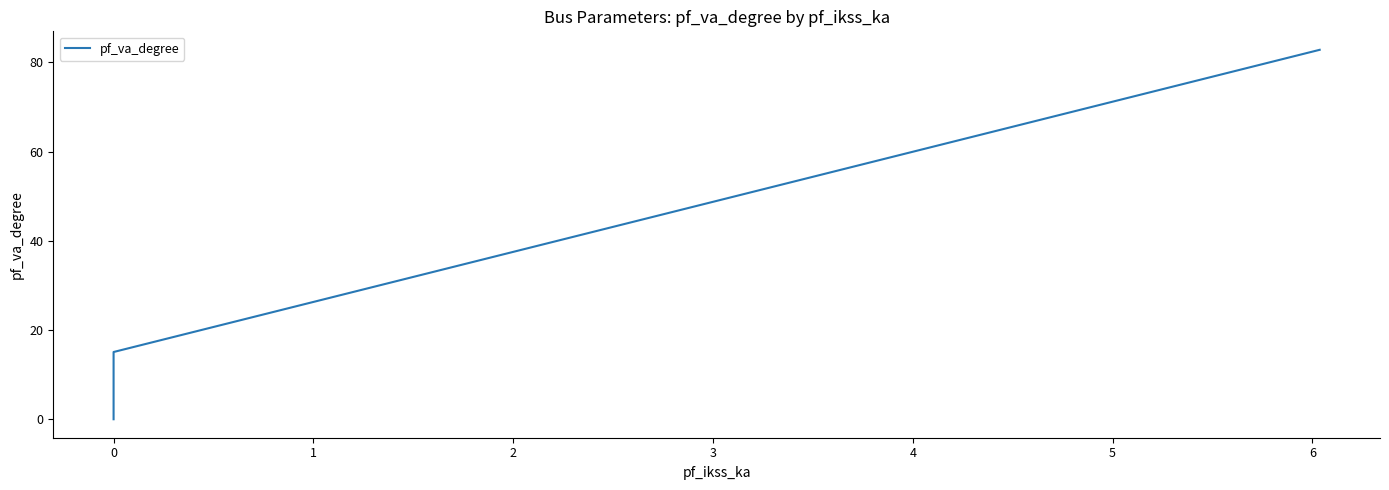

How many lines are shown in the chart?

1